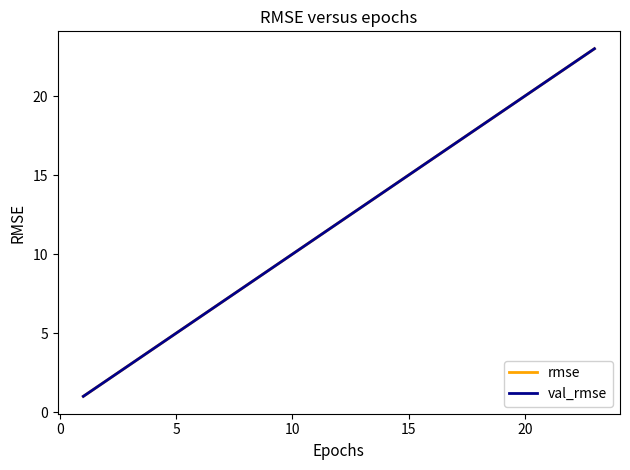

How many lines are shown in the chart?

2